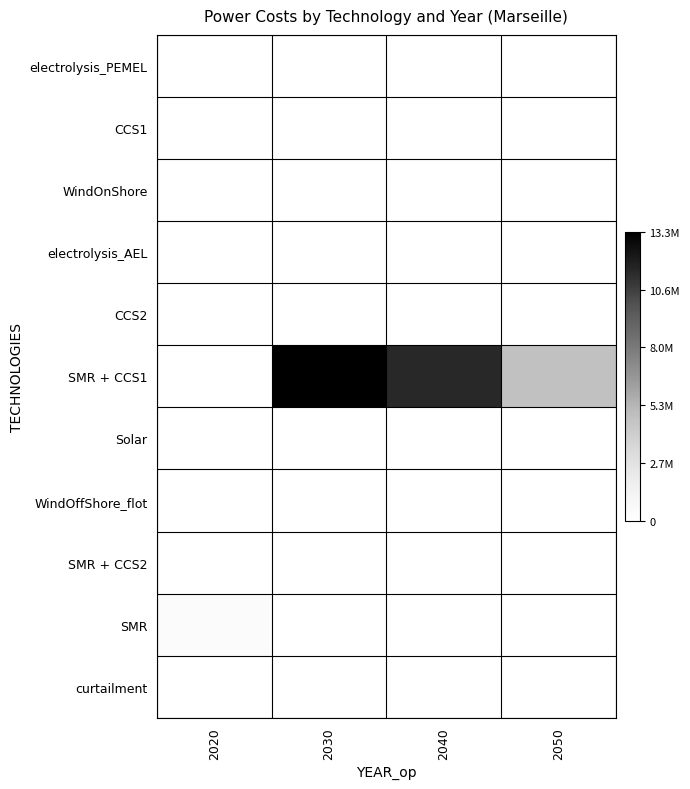

Which label corresponds to the smallest value in the chart?

2020